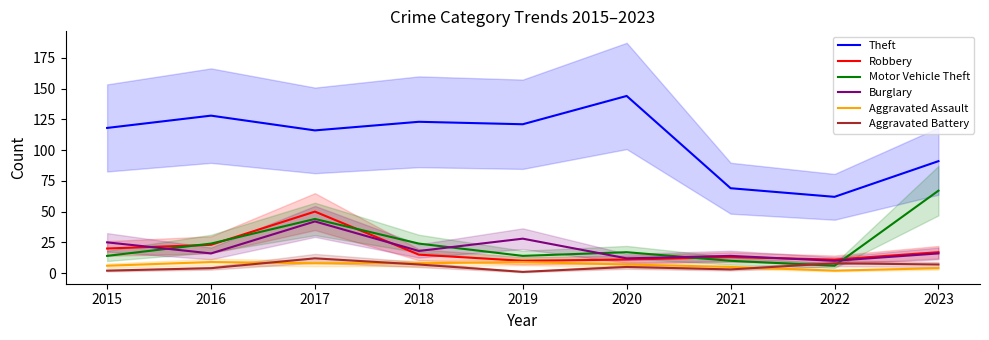

What is the average value of the Robbery series?

19